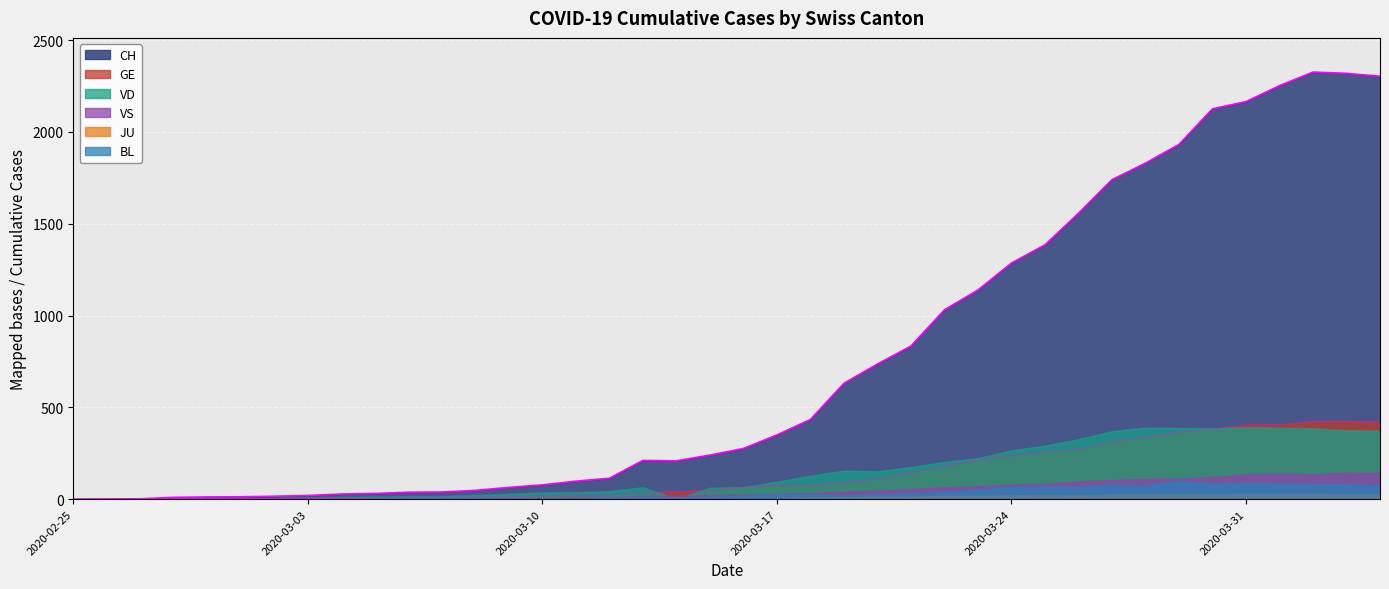

How many positive values does the GE series have?

39